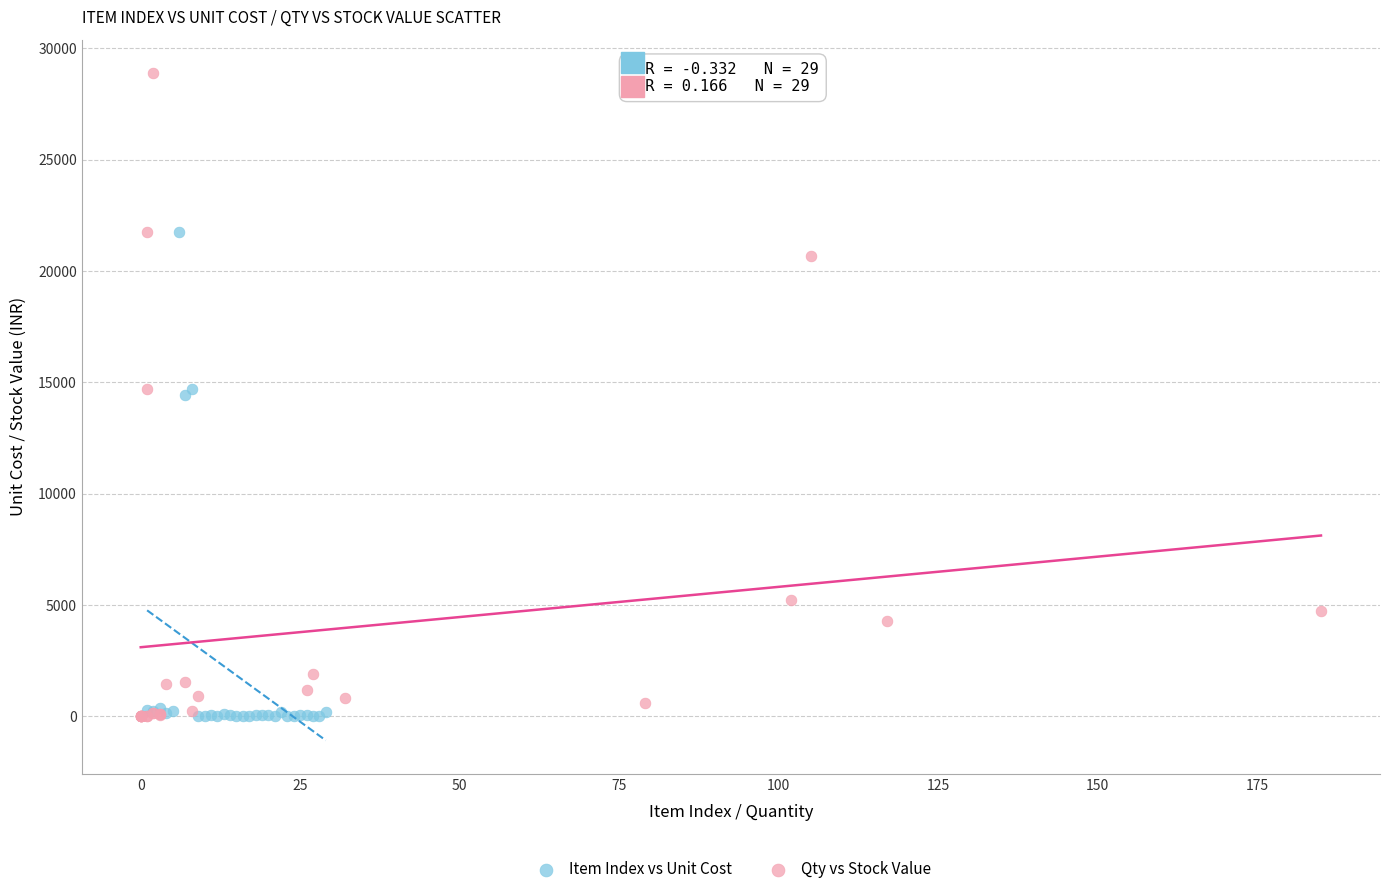

Which series has the largest Y range (max minus min)?

Qty vs Stock Value